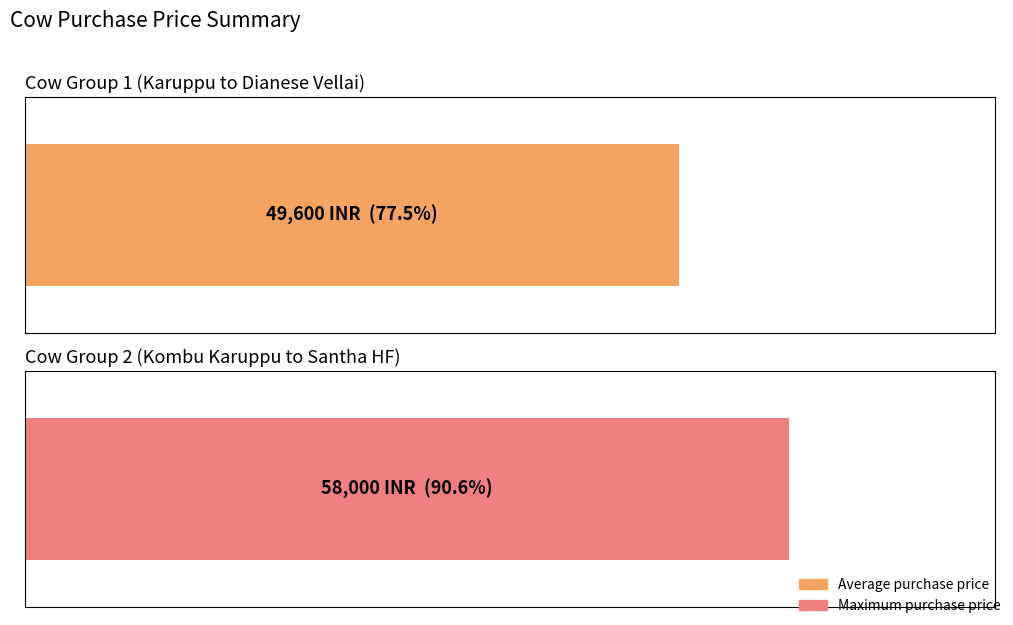

What position from the right is Santha HF?

1